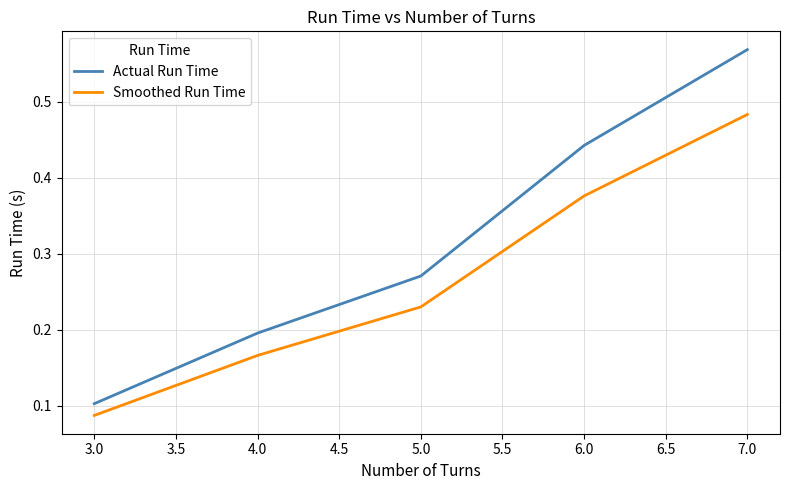

What are all the series names shown in the legend?

Actual Run Time, Smoothed Run Time